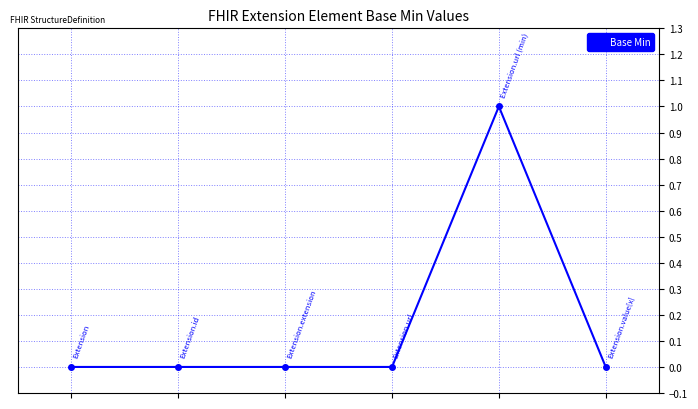

True or false: there are more than 0 points higher than both neighbors.

True